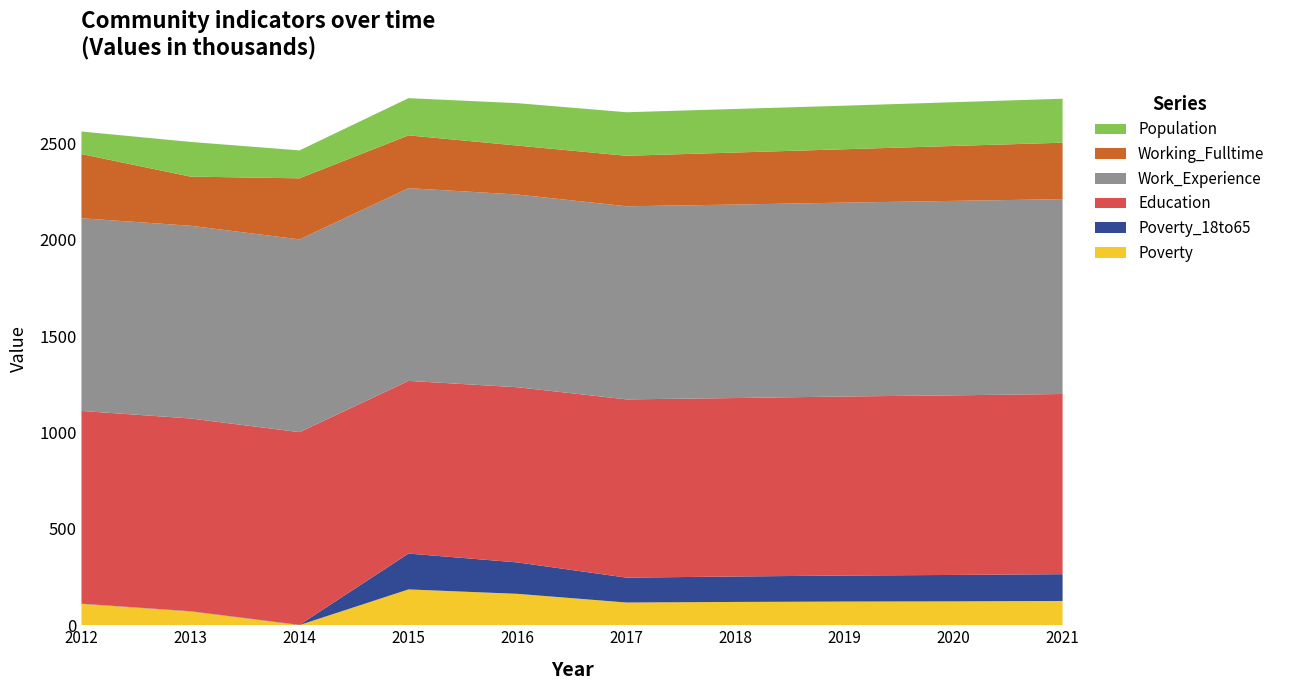

Reading left to right, list all the values displayed in this chart.

Poverty: 2012=111	2013=72	2014=1	2015=186	2016=163	2017=118	2018=121	2019=123	2020=124	2021=126
Poverty_18to65: 2012=1	2013=1	2014=1	2015=186	2016=163	2017=129	2018=132	2019=135	2020=137	2021=139
Education: 2012=1000	2013=1000	2014=1000	2015=896	2016=909	2017=925	2018=926	2019=929	2020=932	2021=935
Work_Experience: 2012=1000	2013=1000	2014=1000	2015=1000	2016=1000	2017=1002	2018=1004	2019=1006	2020=1009	2021=1011
Working_Fulltime: 2012=333	2013=255	2014=317	2015=274	2016=254	2017=262	2018=270	2019=277	2020=285	2021=293
Population: 2012=117	2013=180	2014=145	2015=193	2016=220	2017=226	2018=226	2019=226	2020=227	2021=228